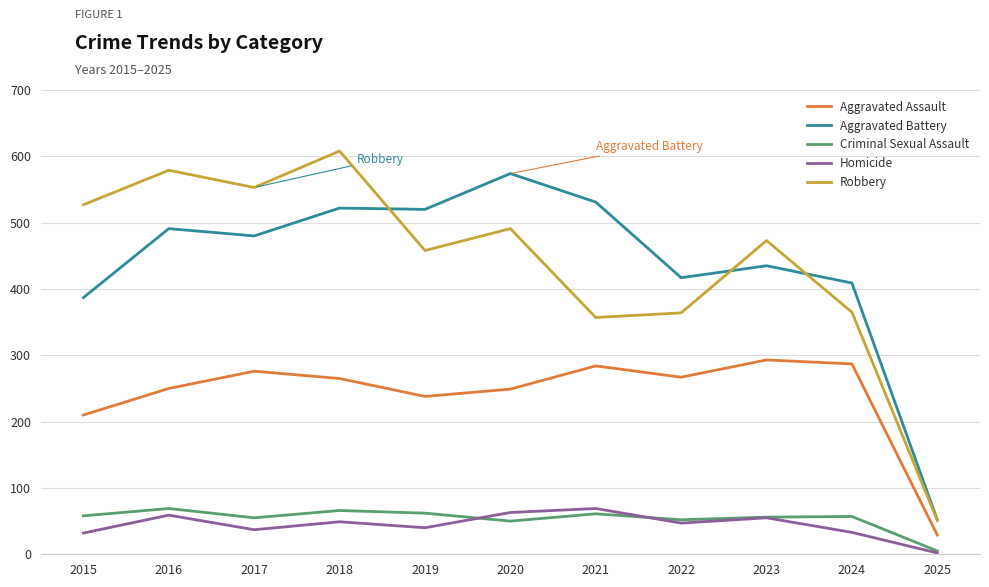

Is it true that Aggravated Assault equals 105 at 2019?

False